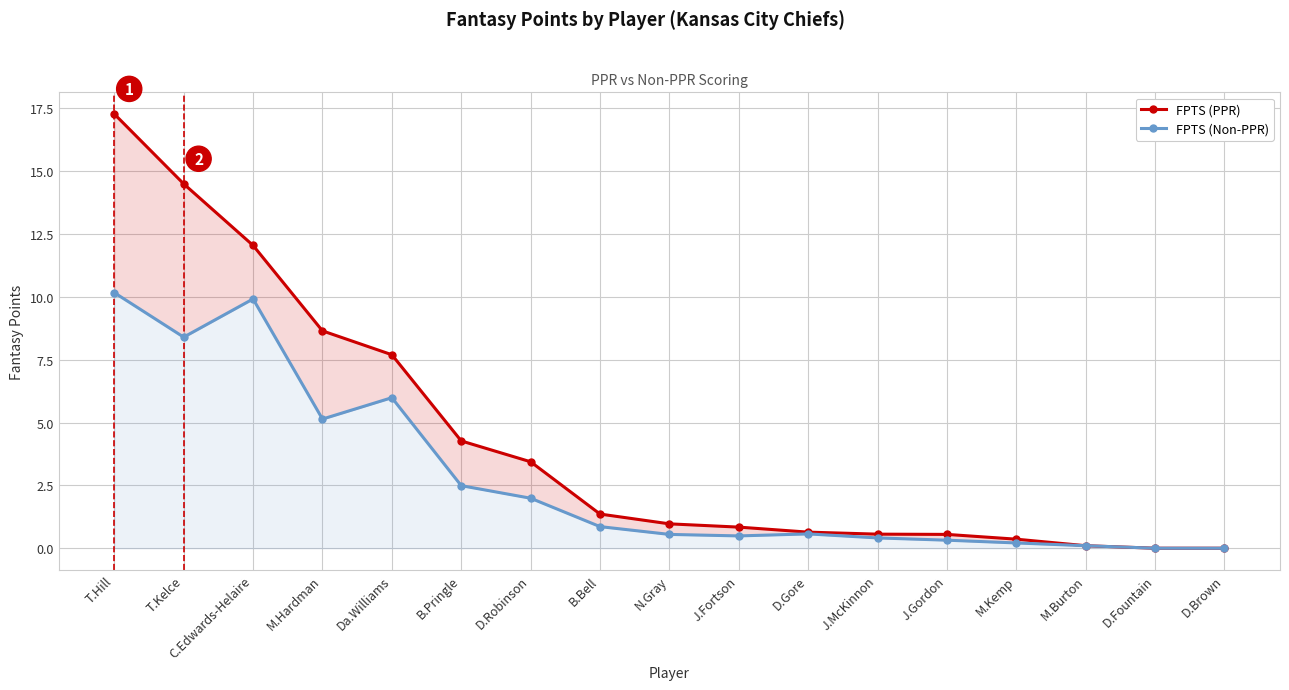

What is the difference between the second highest and second lowest values in the FPTS (Non-PPR) series?

9.9